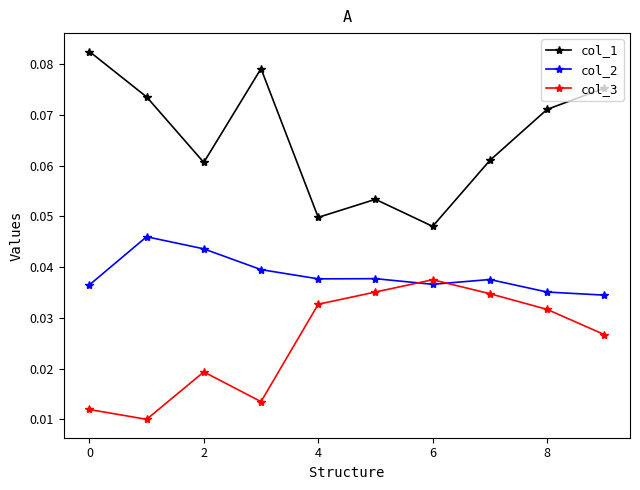

Which series has the largest total across all categories?

col_1